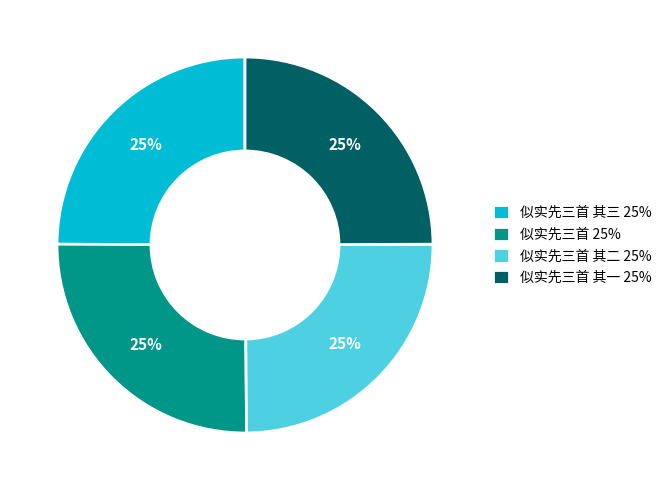

Count the number of slices in the pie.

4